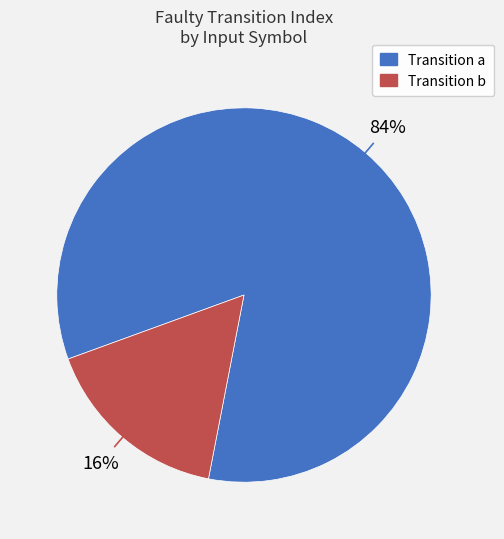

True or false: Transition b accounts for 26% of the total.

False